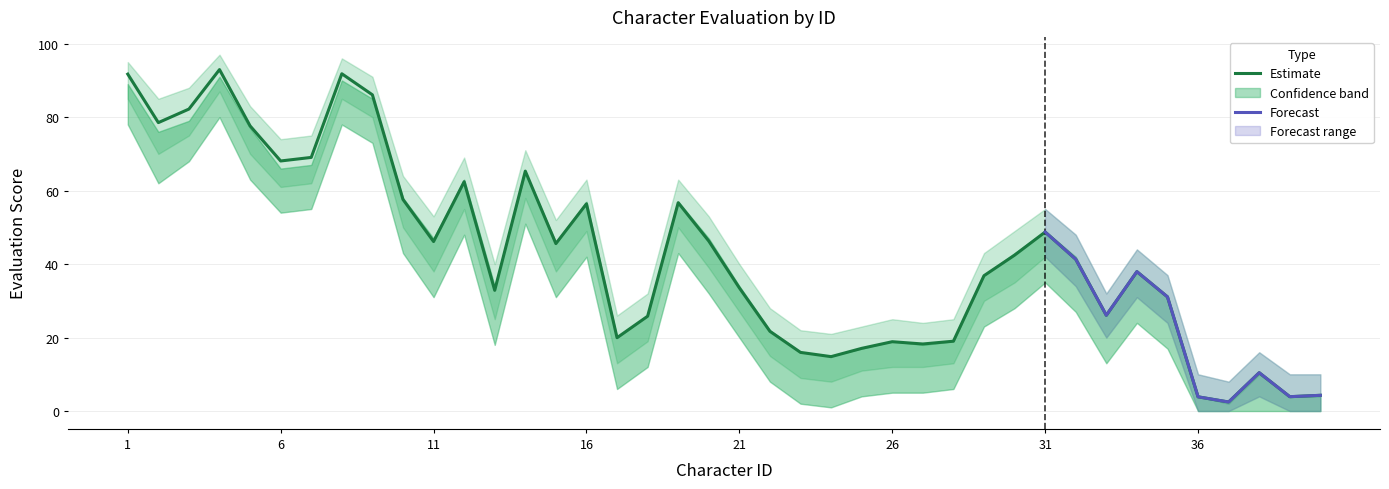

How many points are lower than both their immediate neighbors (excluding endpoints)?

11